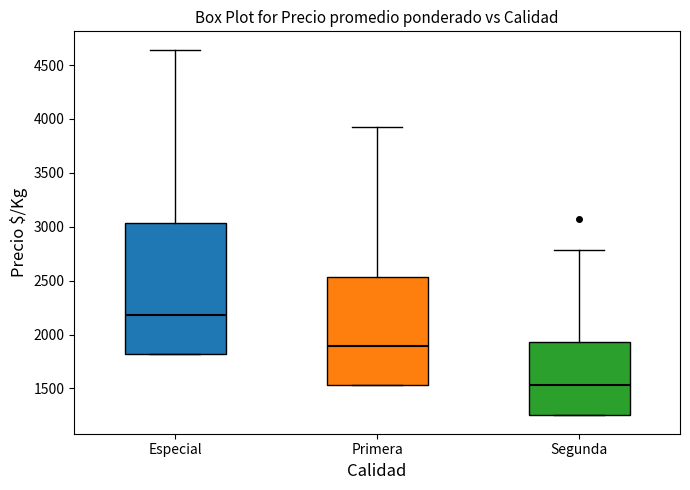

Where is the upper edge of the box for Segunda on the y-axis? The values are not printed on the chart, so give them approximately, as read against the axis.

1950